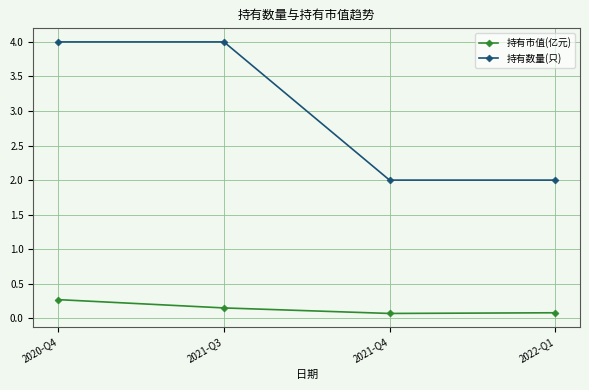

Is it true that 持有数量(只) equals 2.0 at 2021-Q4?

True